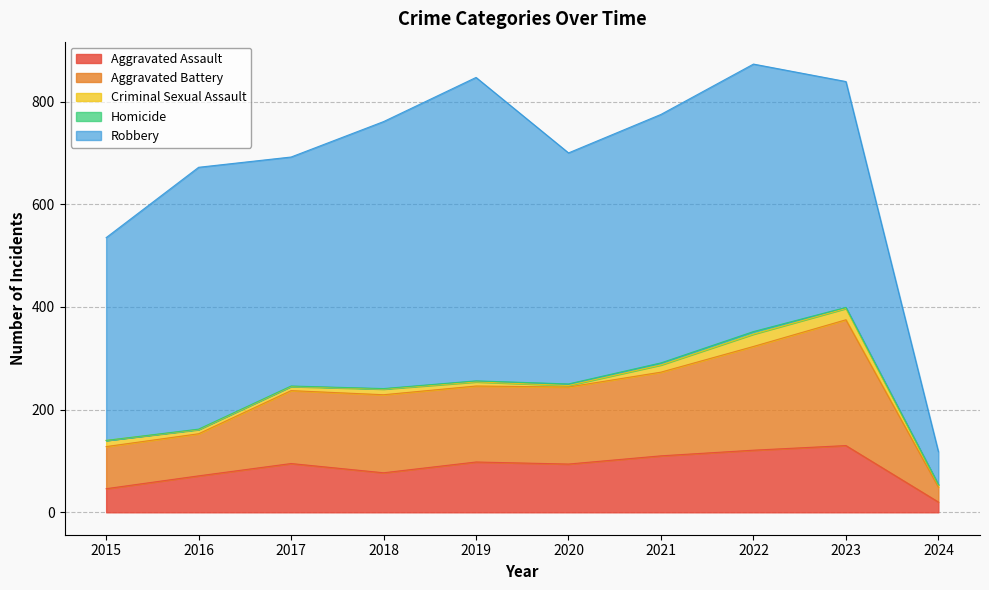

What are all the series names shown in the legend?

Aggravated Assault, Aggravated Battery, Criminal Sexual Assault, Homicide, Robbery